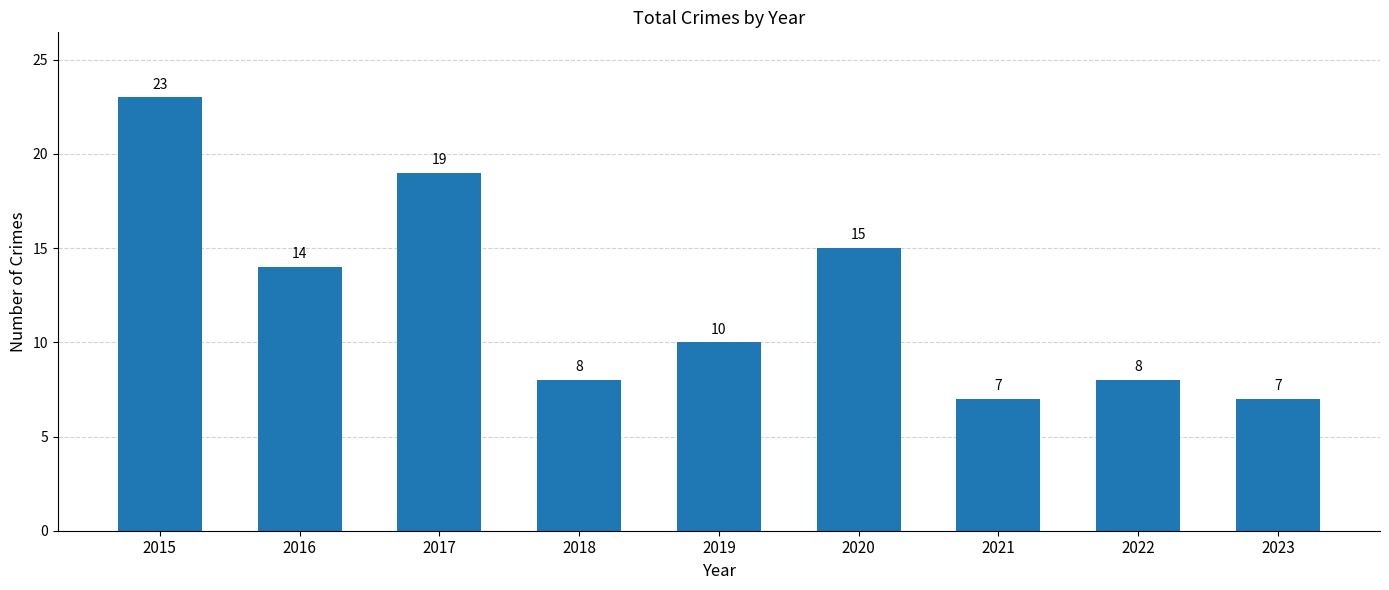

What is the sum of all values?

111